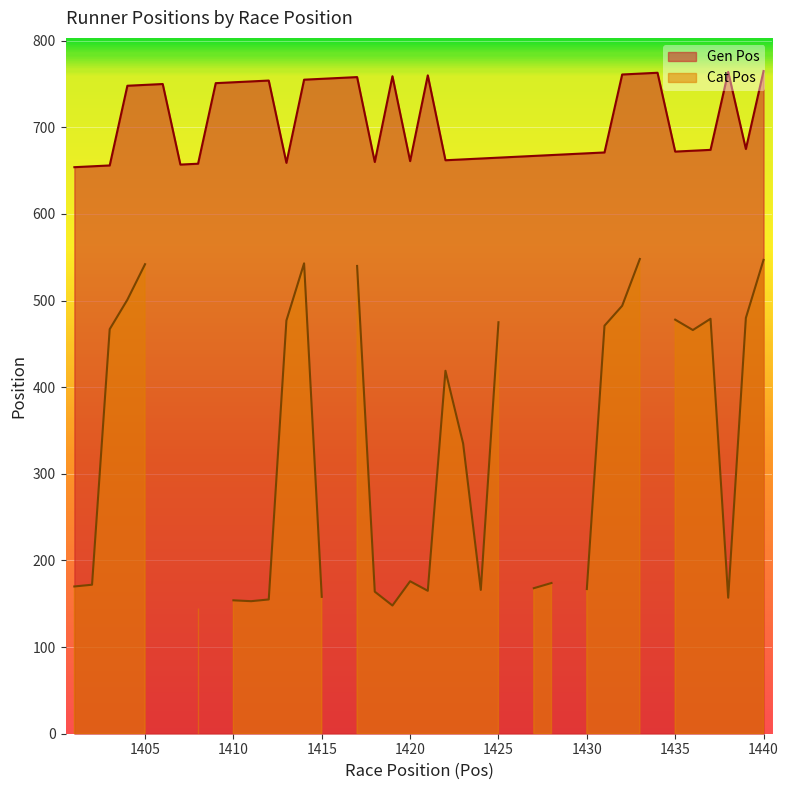

Approximately how many times larger is the value at 1428 compared to 1424?

1.0